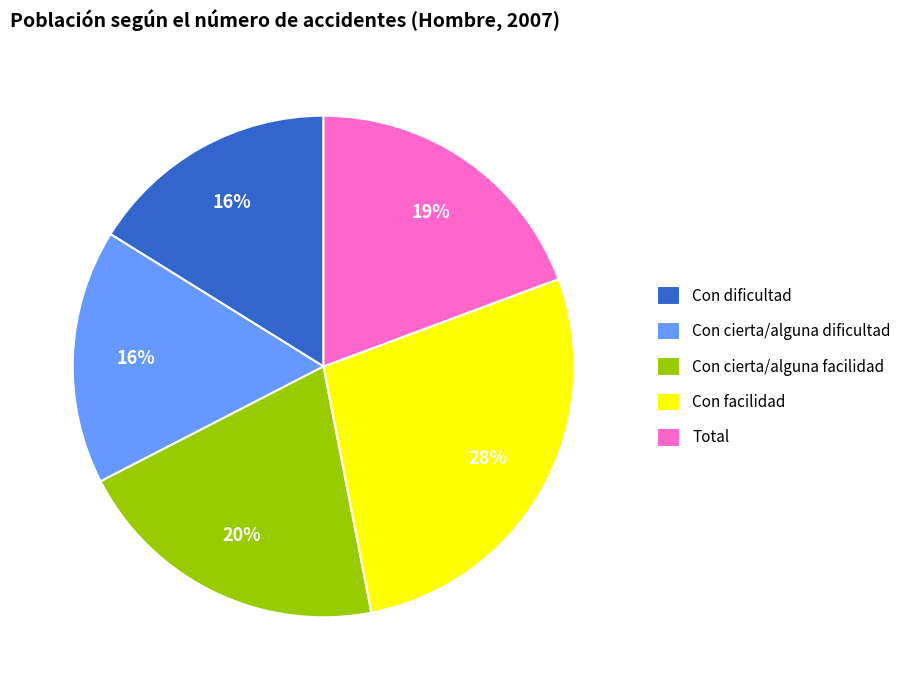

To the nearest percent, what is the average slice percentage?

20%